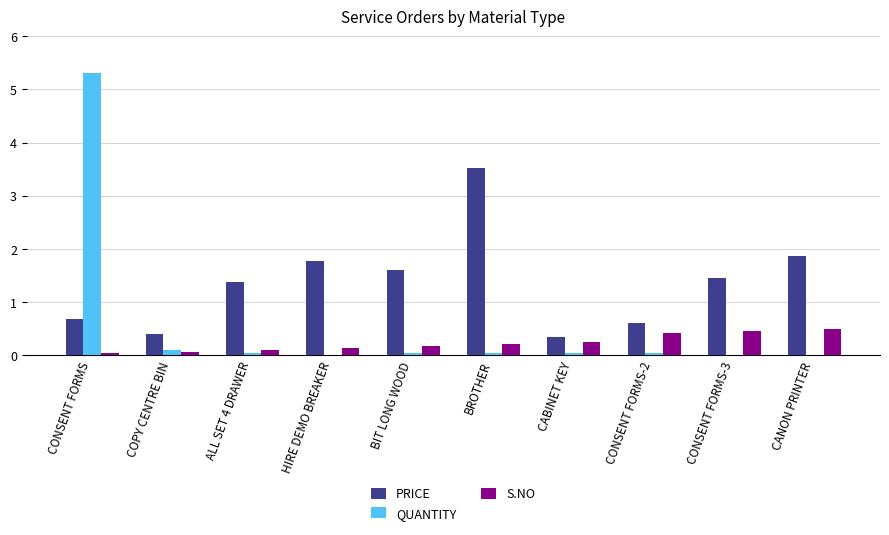

What is the sum of all PRICE values?

13.6